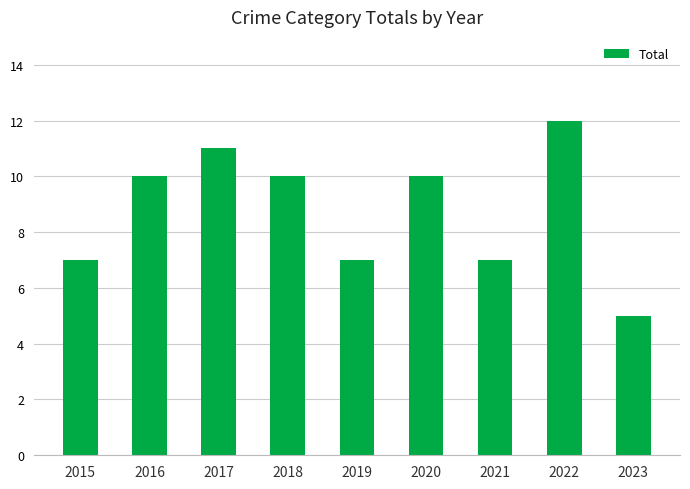

What is the smallest value displayed?

5